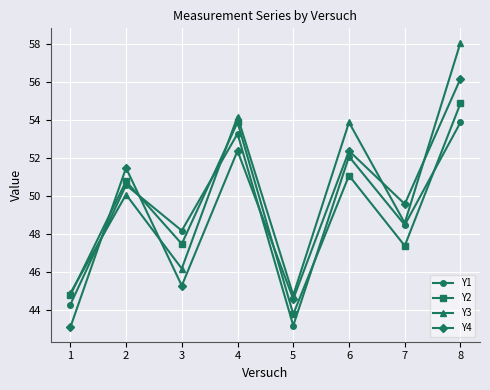

How many series are shown in this chart?

4